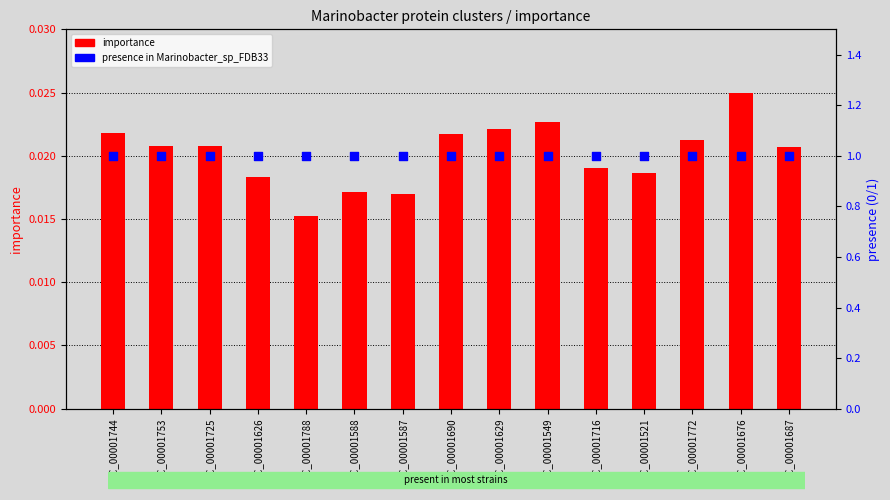

What is the total value across all series at PC_00001725?

1.0